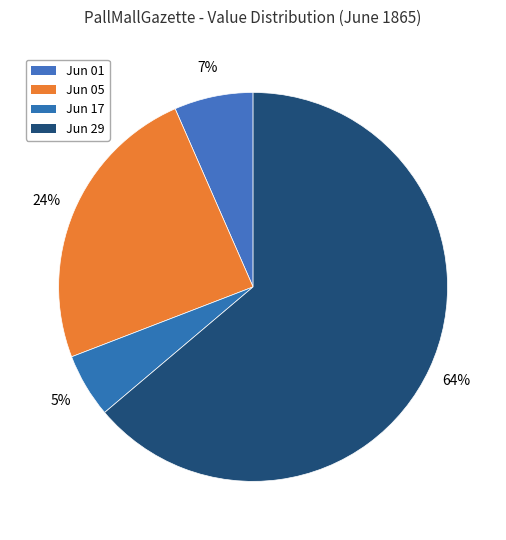

How many segments does this pie chart have?

4